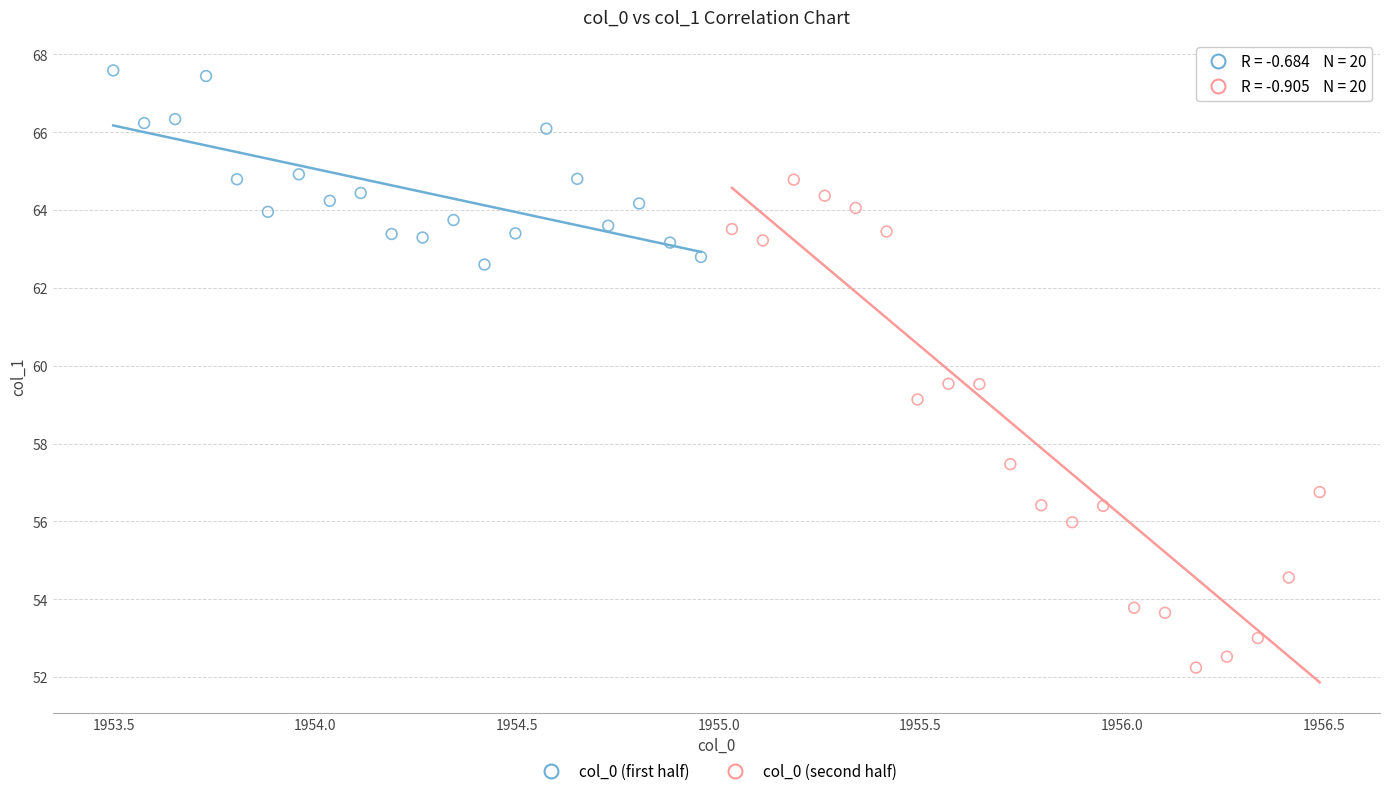

Which series reaches the maximum Y coordinate?

col_0 (first half)